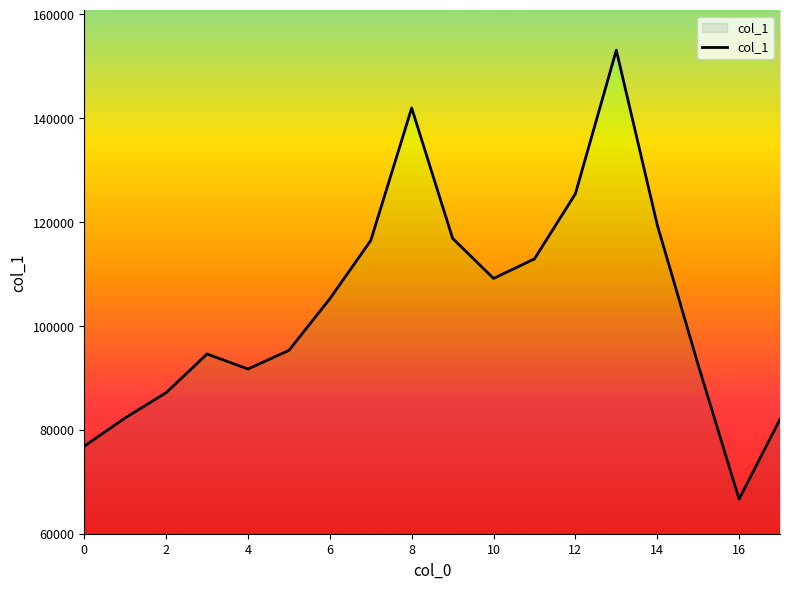

Reading right to left, transcribe all the data shown in this chart.

82043	66653	92522	119495	153117	125455	112925	109161	116880	141987	116465	105247	95294	91722	94605	87157	82300	76858